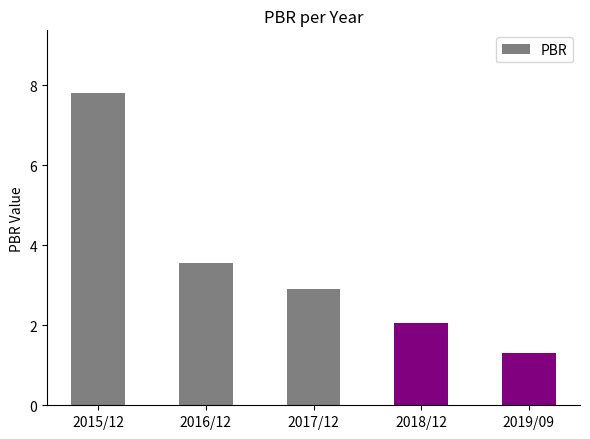

What position from the left is 2019/09?

5